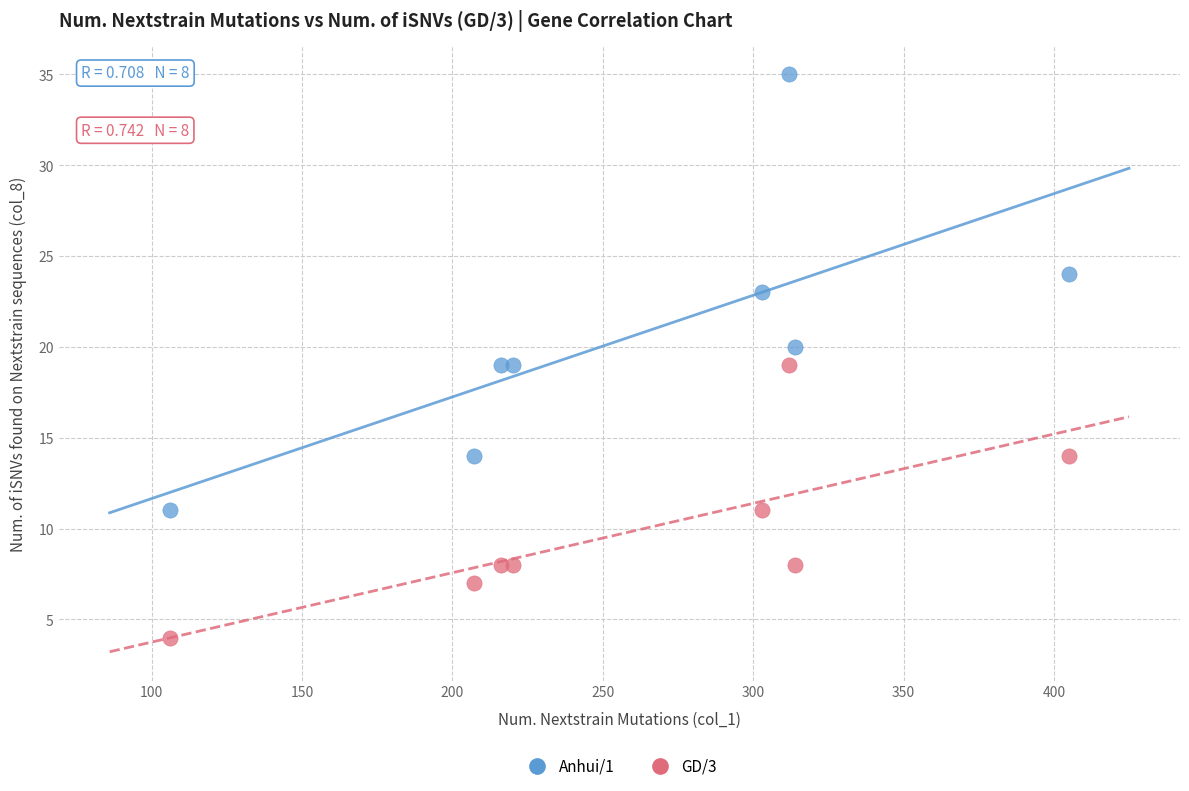

Which series contains the lowest Y value?

GD/3